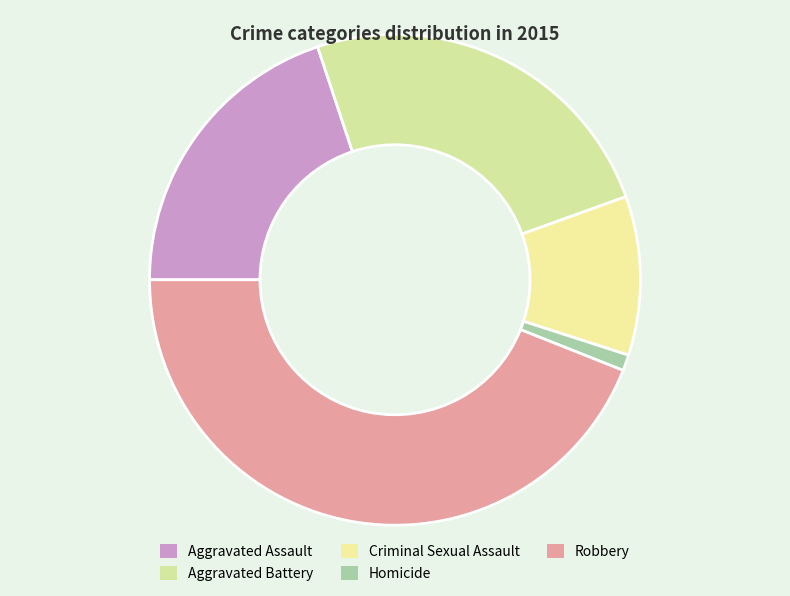

Count the number of slices in the pie.

5